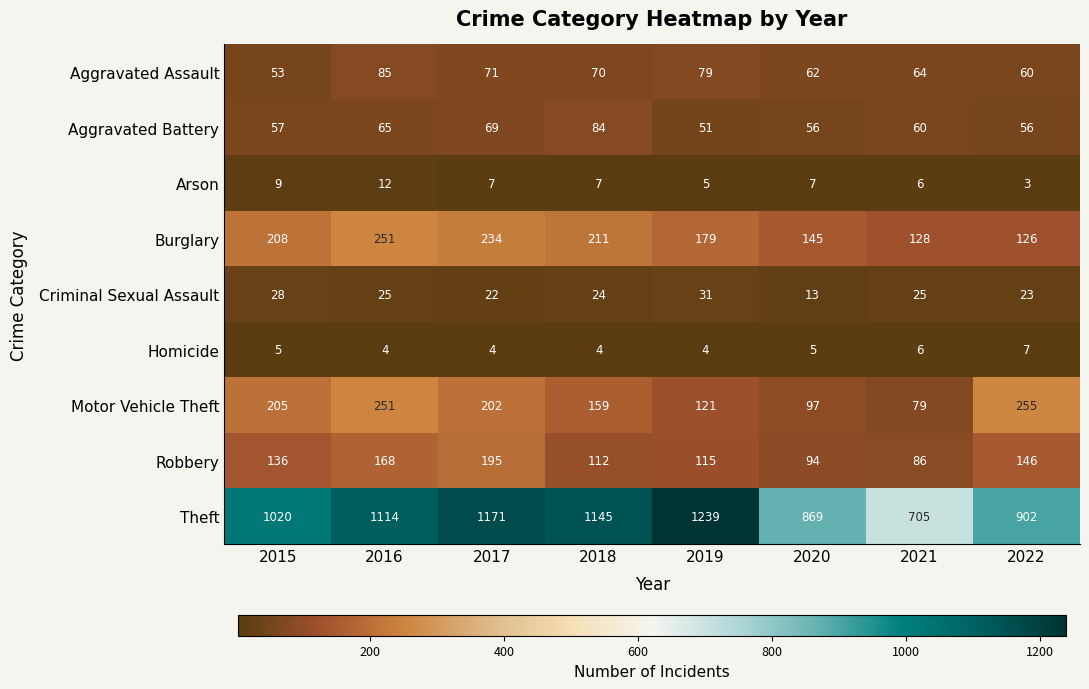

The value of Theft at 2017 is 1171. True or false?

True